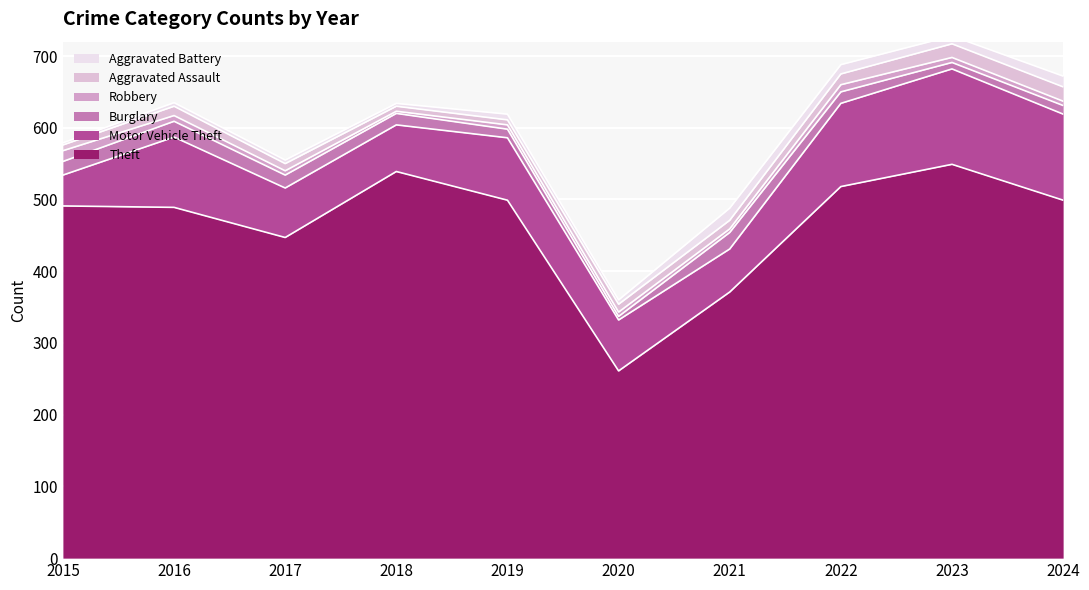

Where do Aggravated Assault and Robbery first cross each other?

2015 and 2016